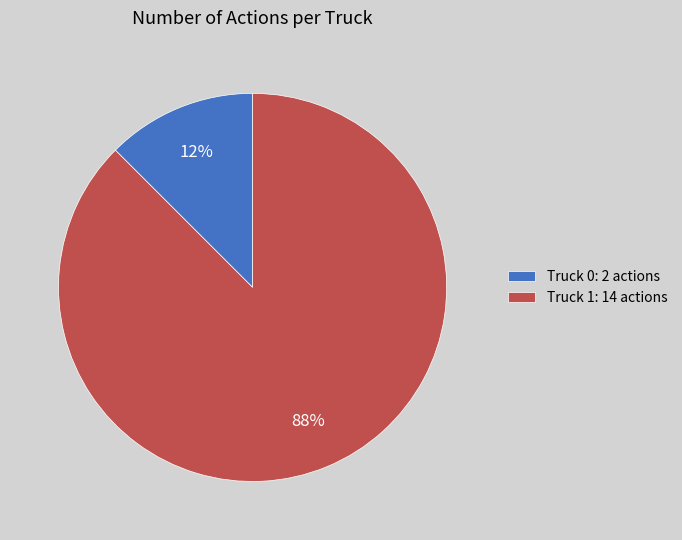

What is the majority slice?

Truck 1